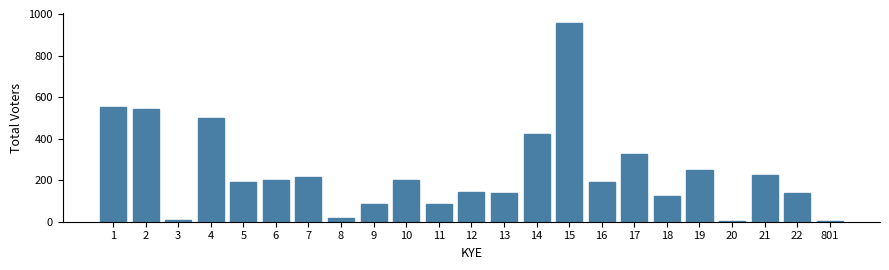

What is the greatest value displayed?

955